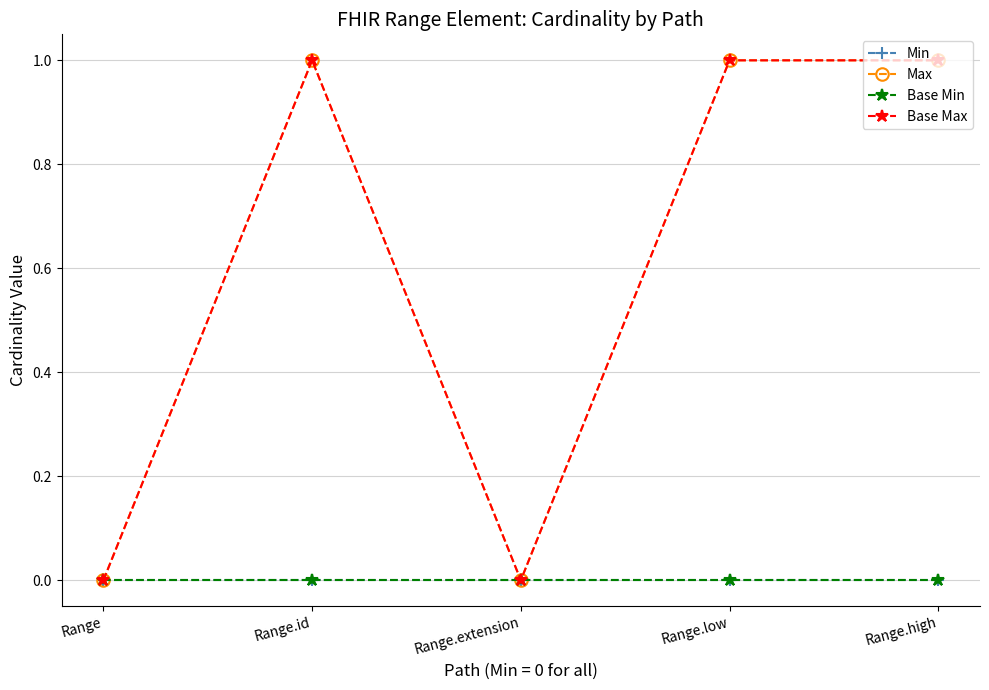

Does the chart have visible grid lines?

Yes